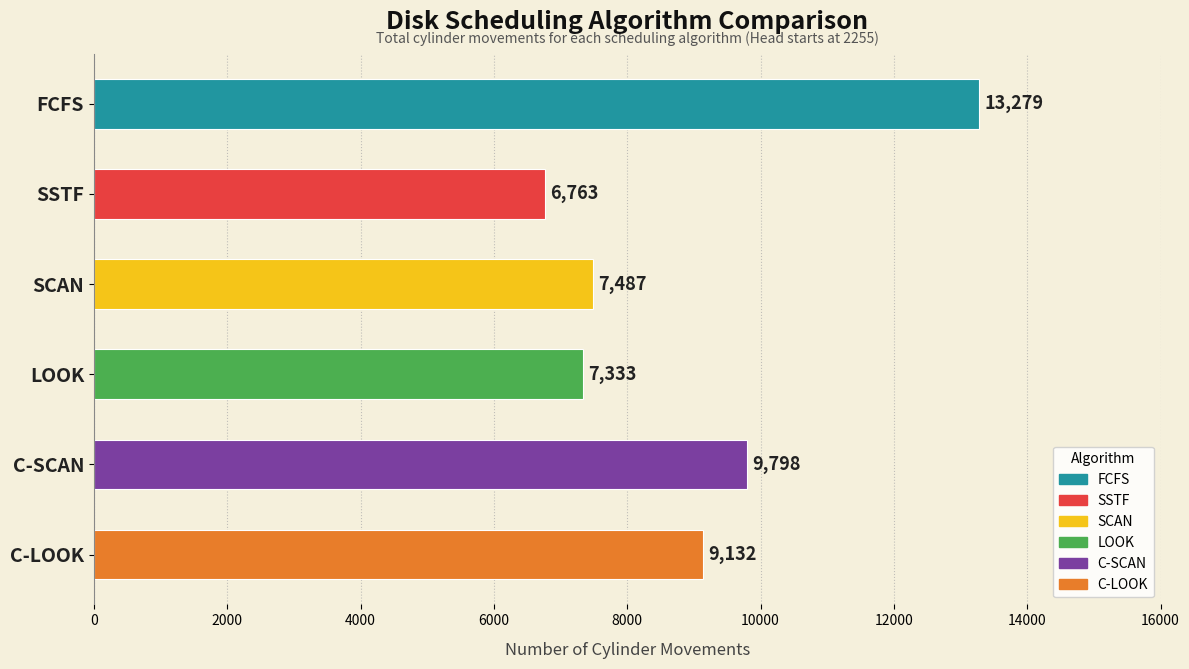

How many values are below 9132?

3